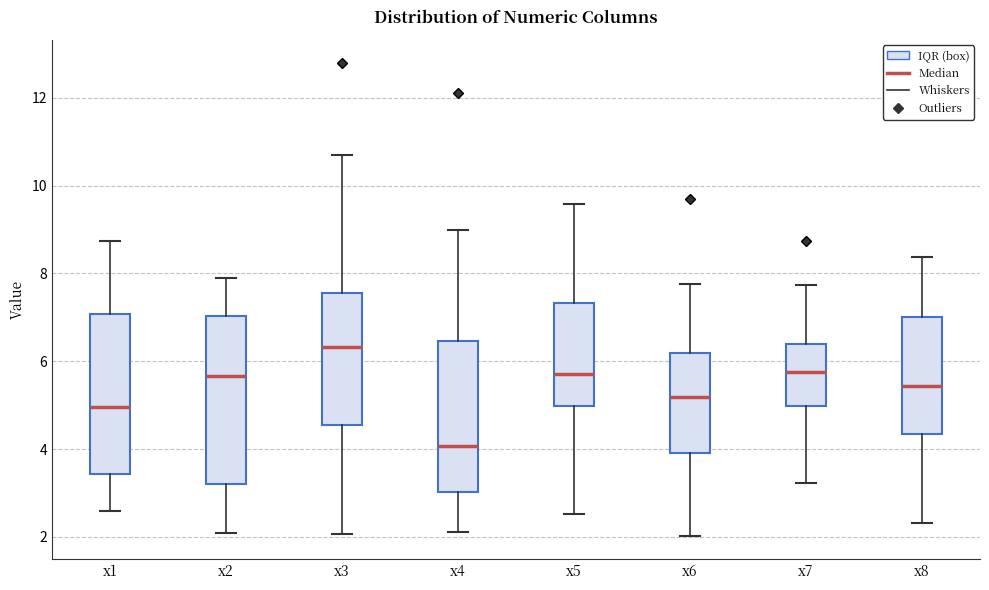

Reading left to right, transcribe this box plot: for each box, give where its median line is, the range the box spans, and where its two whiskers end, as read against the y-axis. The values are not printed on the chart, so give them approximately, as read against the axis.

x1: median 5.0, box 3.4 to 7.0, whiskers 2.6 to 8.8
x2: median 5.6, box 3.2 to 7.0, whiskers 2.0 to 7.8
x3: median 6.4, box 4.6 to 7.6, whiskers 2.0 to 10.6
x4: median 4.0, box 3.0 to 6.4, whiskers 2.2 to 9.0
x5: median 5.8, box 5.0 to 7.4, whiskers 2.6 to 9.6
x6: median 5.2, box 4.0 to 6.2, whiskers 2.0 to 7.8
x7: median 5.8, box 5.0 to 6.4, whiskers 3.2 to 7.8
x8: median 5.4, box 4.4 to 7.0, whiskers 2.4 to 8.4